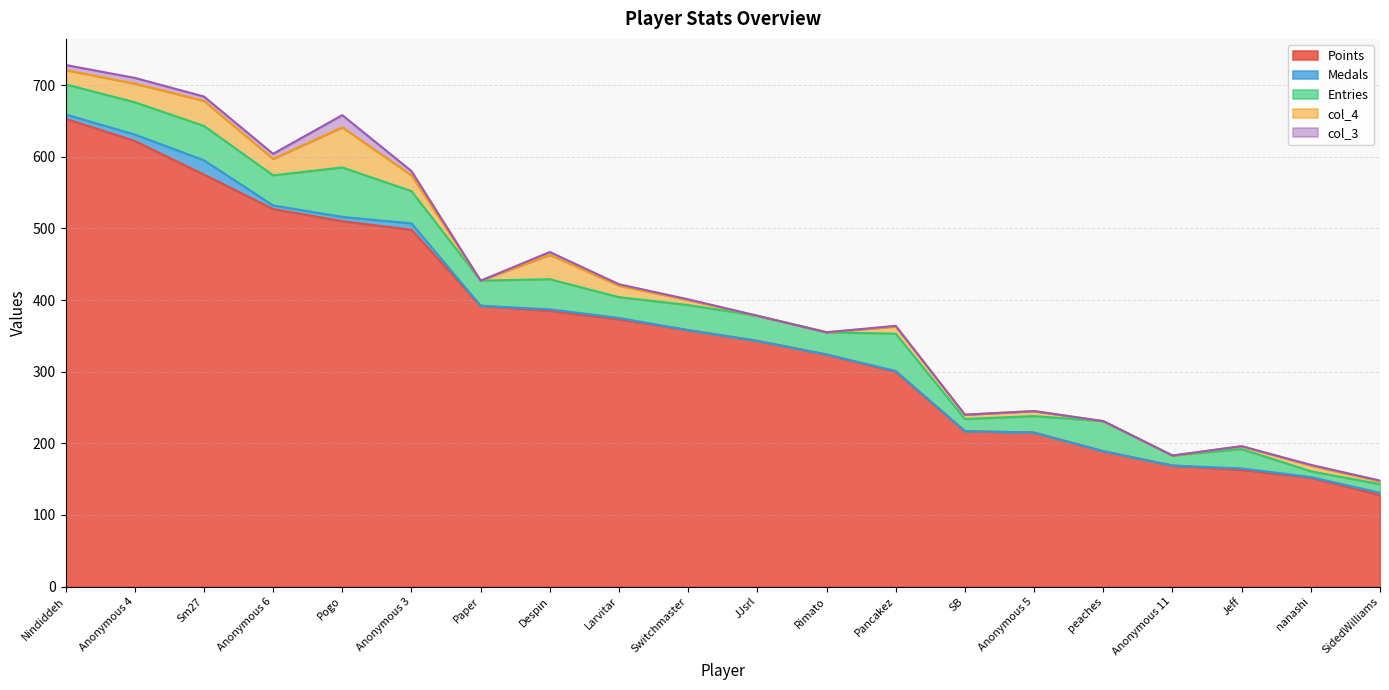

Does the chart display data point markers on the line(s)?

No